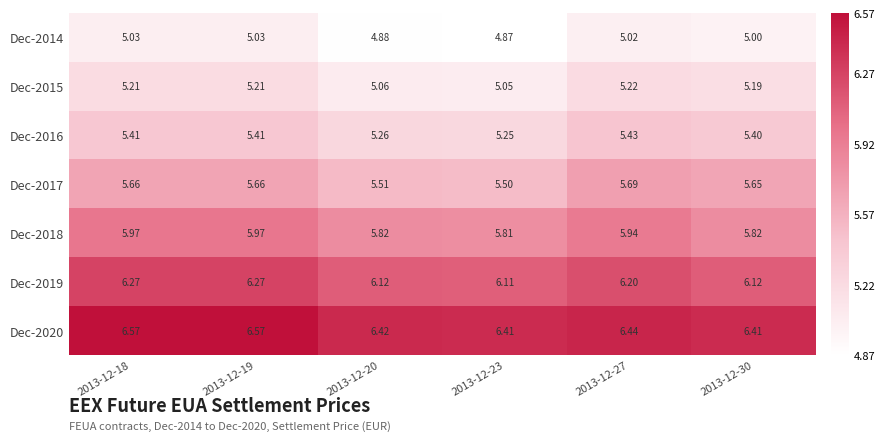

Is the value of Dec-2017 at 2013-12-30 greater than the value of Dec-2019 at 2013-12-18?

No